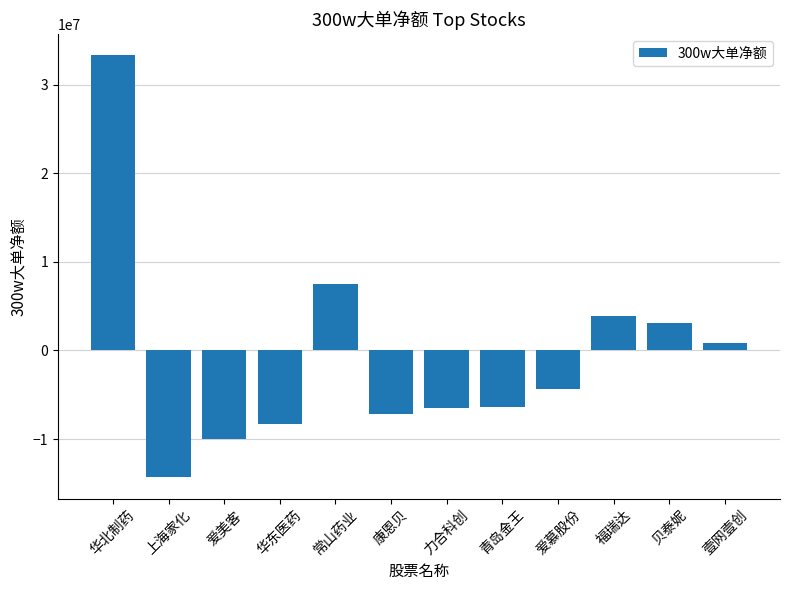

Which category has the highest value across all series?

华北制药